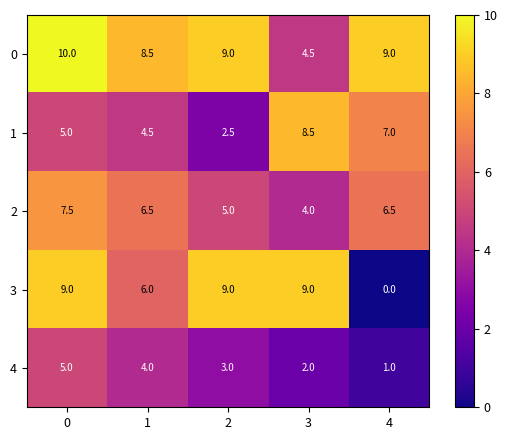

Which category has the lowest value across all series?

4